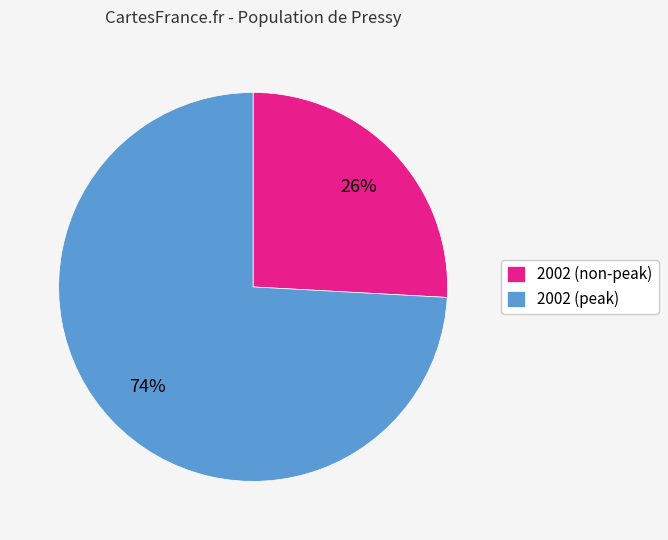

To the nearest percent, what portion does 2002 (non-peak) represent?

26%